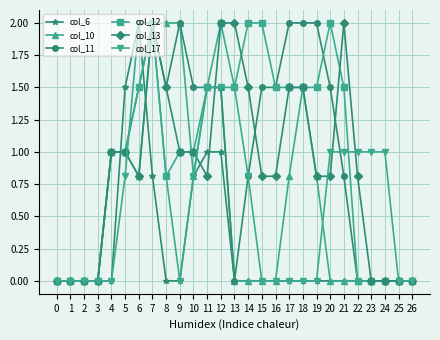

Reading left to right, transcribe all the data shown in this chart.

col_6: 0.0	0.0	0.0	0.0	0.0	1.5	2.0	0.8	0.0	0.0	0.8	1.0	1.0	0.0	0.0	0.0	0.0	0.0	0.0	0.0	0.0	0.0	0.0	0.0	0.0	0.0	0.0
col_10: 0.0	0.0	0.0	0.0	1.0	1.0	0.8	2.0	2.0	2.0	0.8	1.5	1.5	0.0	0.0	0.0	0.0	0.8	1.5	0.8	0.0	0.0	0.0	0.0	0.0	0.0	0.0
col_11: 0.0	0.0	0.0	0.0	1.0	1.0	1.5	2.0	1.5	2.0	1.5	1.5	1.5	0.0	0.8	1.5	1.5	2.0	2.0	2.0	1.5	0.8	0.0	0.0	0.0	0.0	0.0
col_12: 0.0	0.0	0.0	0.0	1.0	1.0	1.5	2.0	0.8	1.0	1.0	1.5	2.0	1.5	2.0	2.0	1.5	1.5	1.5	1.5	2.0	1.5	0.0	0.0	0.0	0.0	0.0
col_13: 0.0	0.0	0.0	0.0	1.0	1.0	0.8	2.0	1.5	1.0	1.0	0.8	2.0	2.0	1.5	0.8	0.8	1.5	1.5	0.8	0.8	2.0	0.8	0.0	0.0	0.0	0.0
col_17: 0.0	0.0	0.0	0.0	0.0	0.8	2.0	2.0	0.8	0.0	0.8	1.5	1.5	1.5	0.8	0.0	0.0	0.0	0.0	0.0	1.0	1.0	1.0	1.0	1.0	0.0	0.0